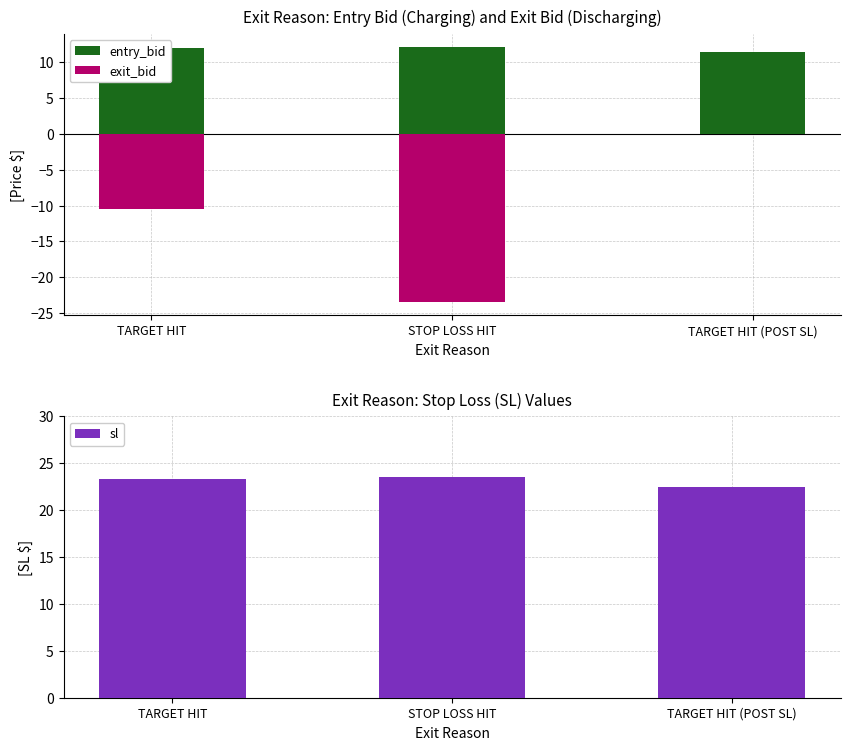

The value of sl at TARGET HIT is 23.3. True or false?

True